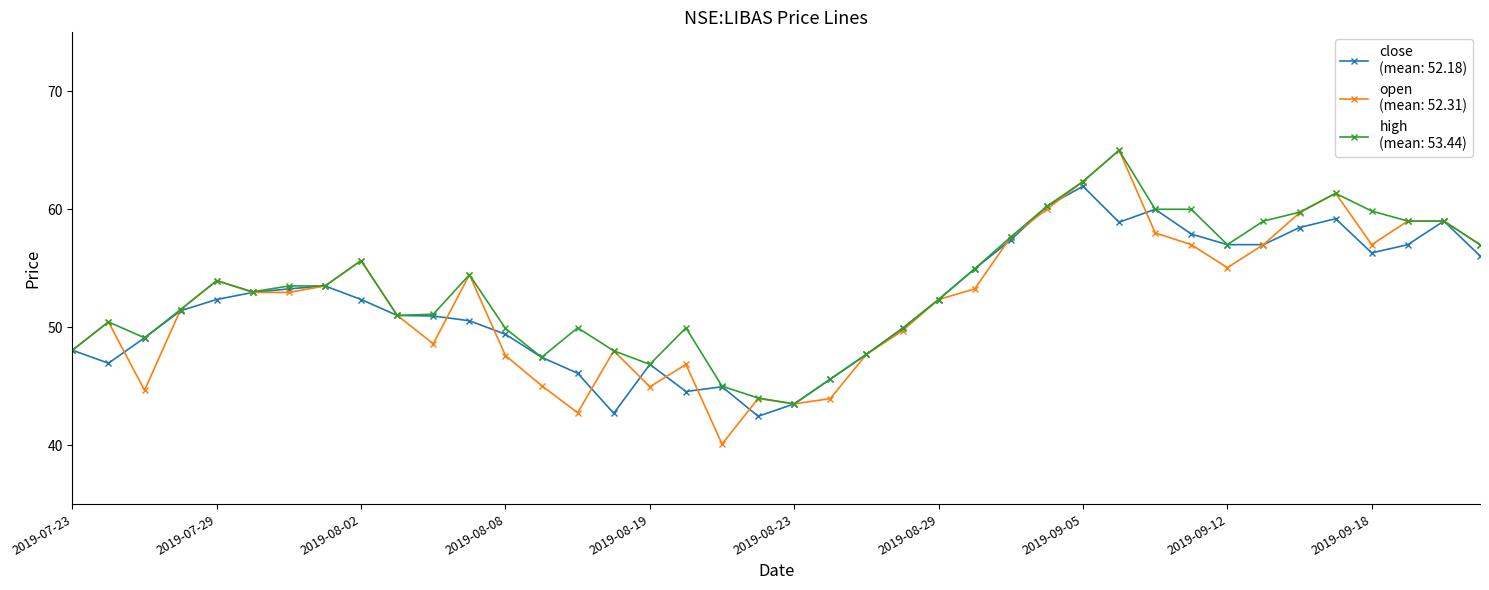

What is the greatest value displayed?

65.0